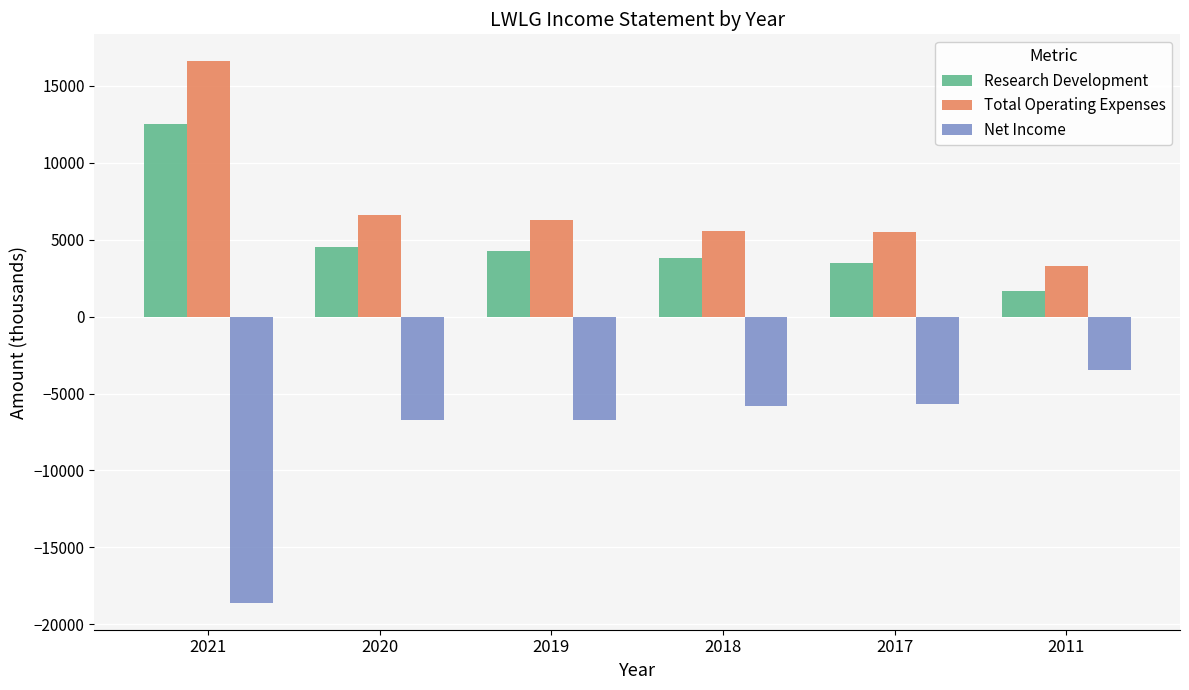

What is the difference between the maximum and minimum values in the Research Development series?

10800